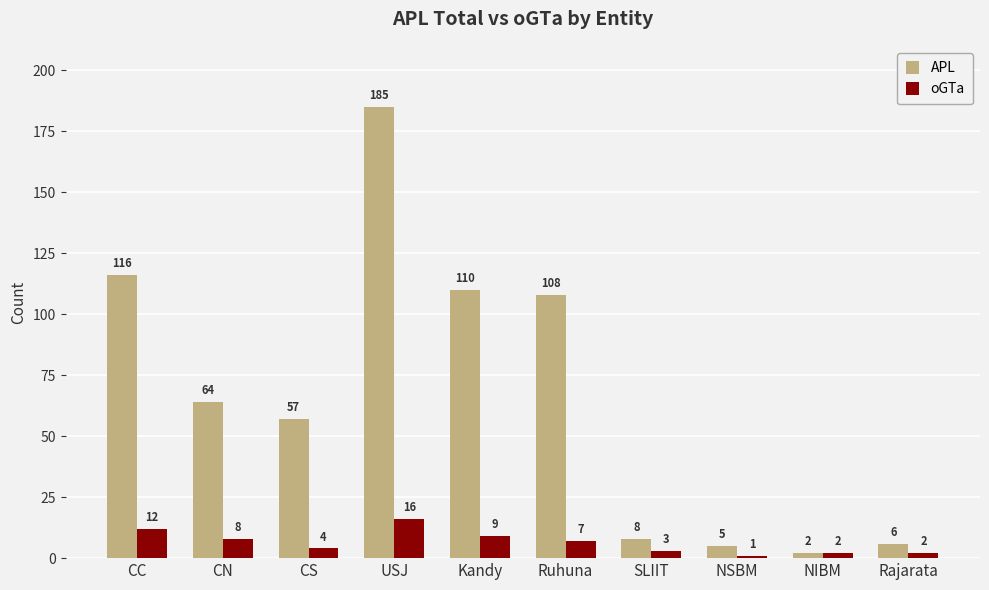

Reading left to right, extract all data points from this chart.

APL: CC=116	CN=64	CS=57	USJ=185	Kandy=110	Ruhuna=108	SLIIT=8	NSBM=5	NIBM=2	Rajarata=6
oGTa: CC=12	CN=8	CS=4	USJ=16	Kandy=9	Ruhuna=7	SLIIT=3	NSBM=1	NIBM=2	Rajarata=2